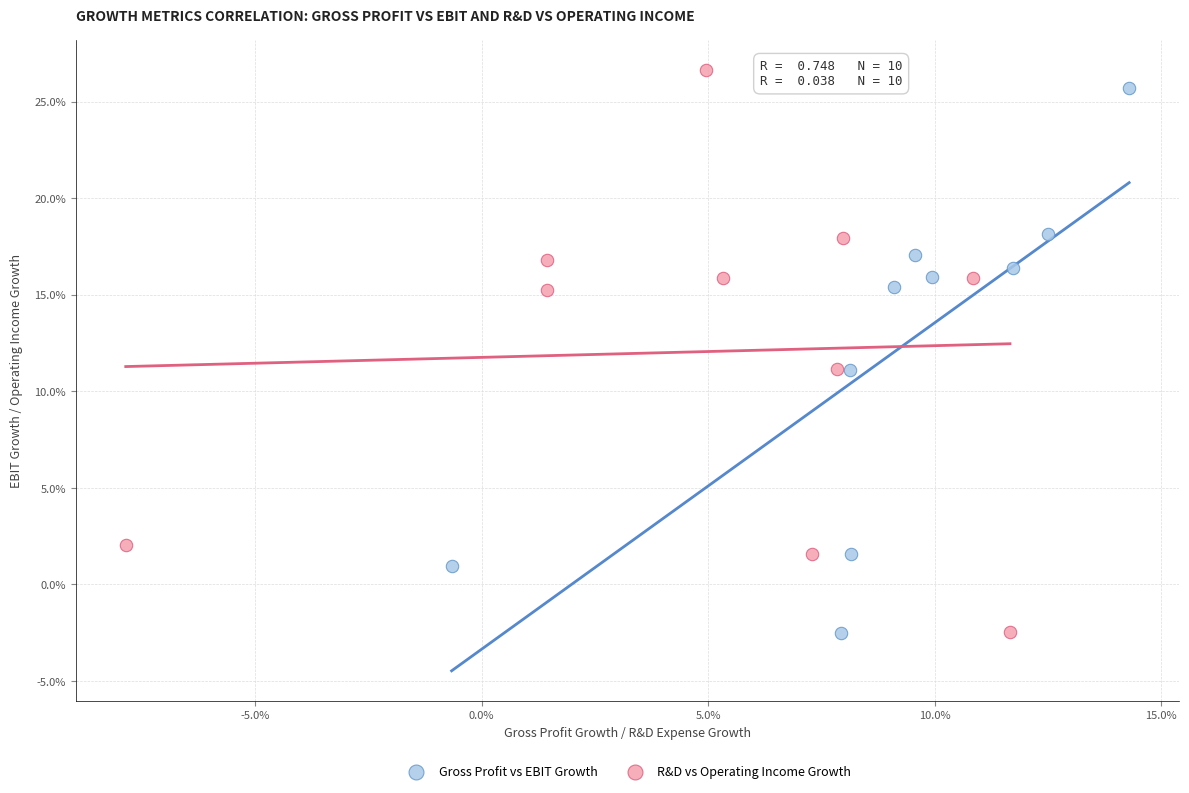

What are all the series names shown in the legend?

Gross Profit vs EBIT Growth, R&D vs Operating Income Growth